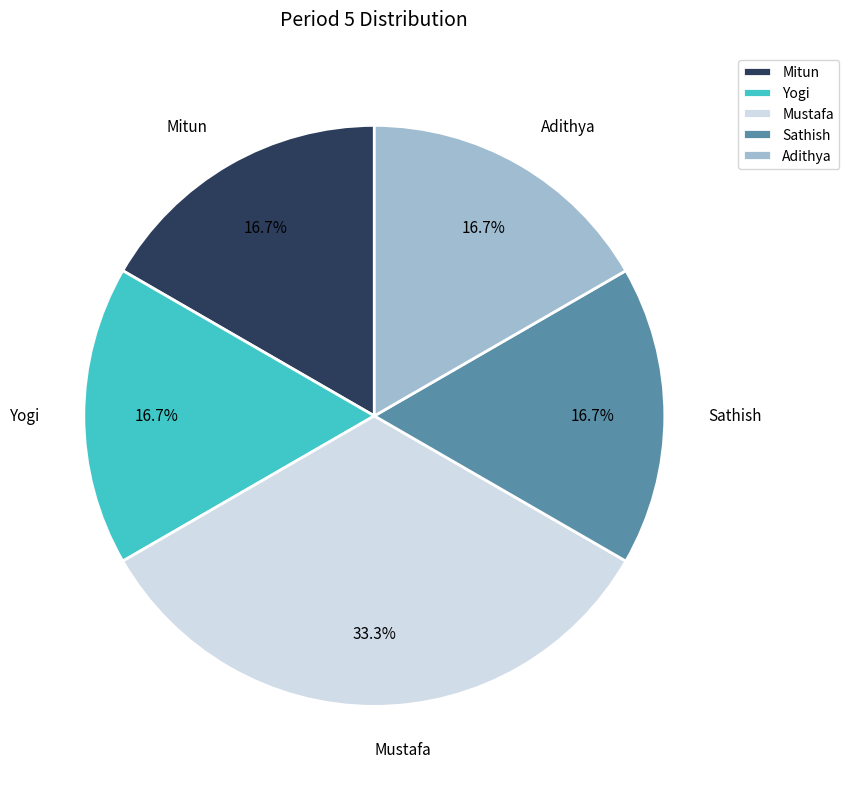

How many segments does this pie chart have?

5